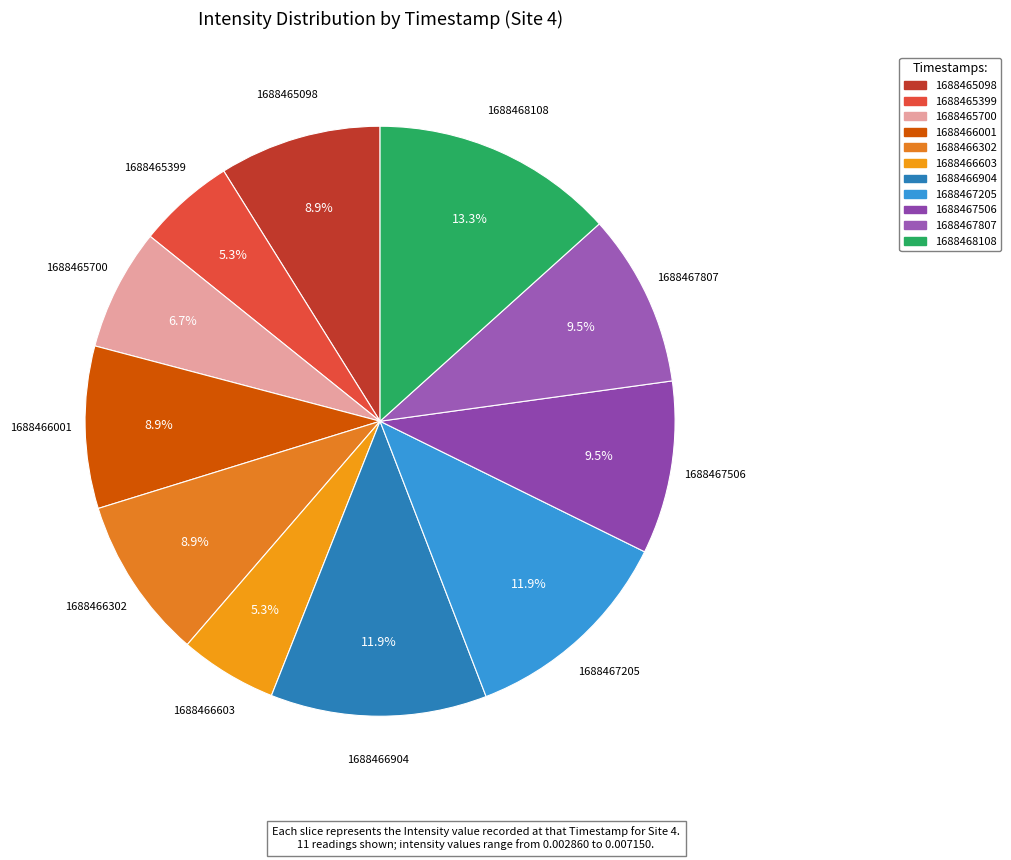

True or false: 1688468108 accounts for 6% of the total.

False